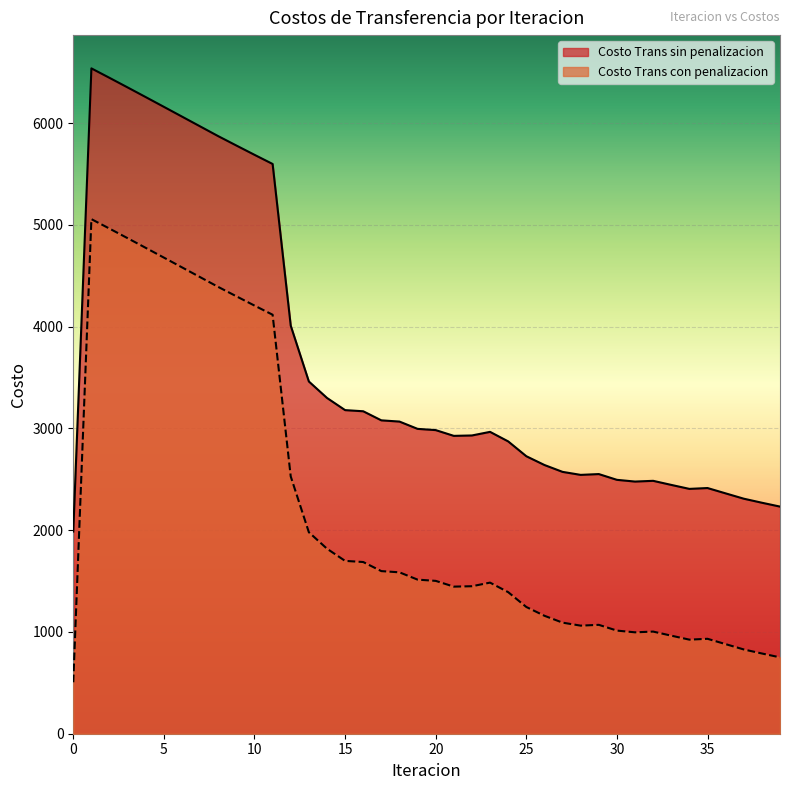

True or false: Costo Trans sin penalizacion and Costo Trans con penalizacion intersect in this chart.

False